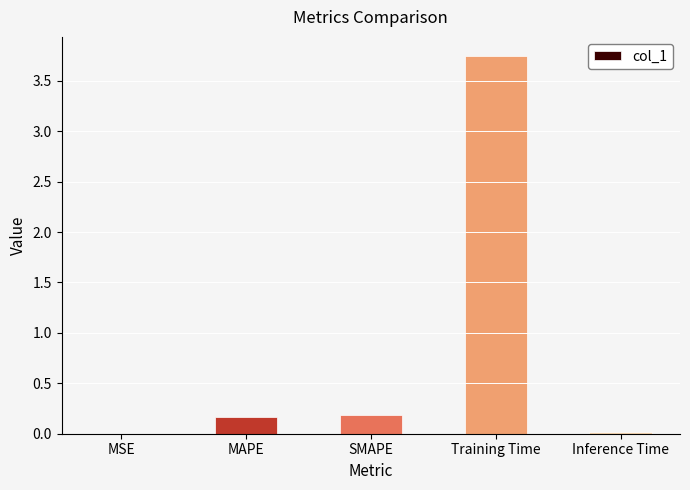

Which has a higher value, Training Time or SMAPE?

Training Time